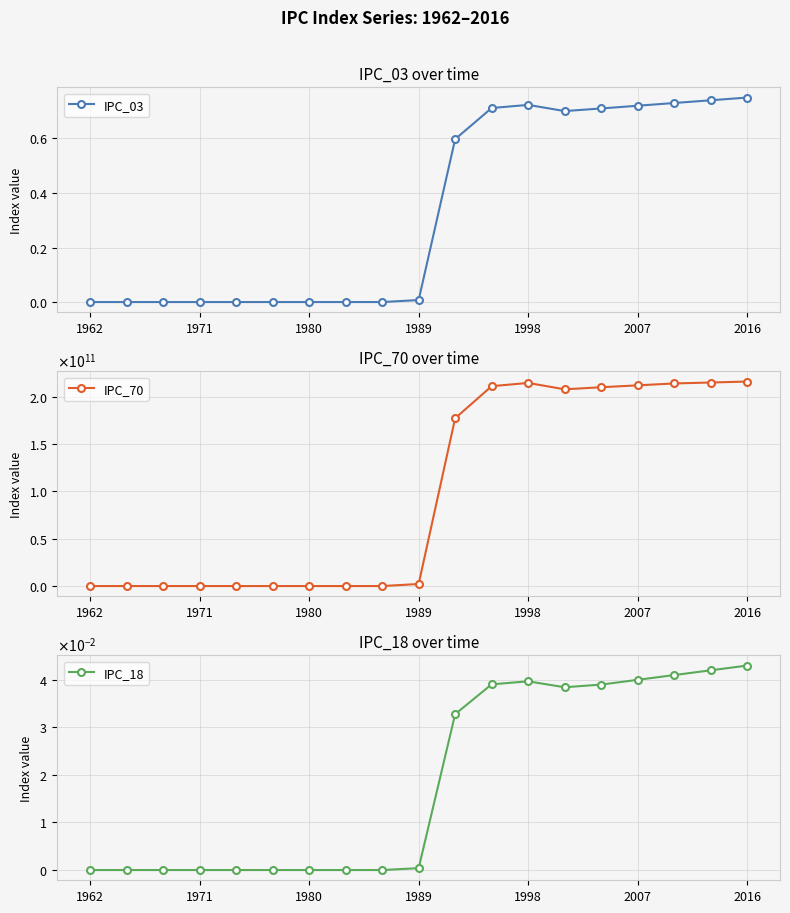

What are all the series names shown in the legend?

IPC_03, IPC_70, IPC_18